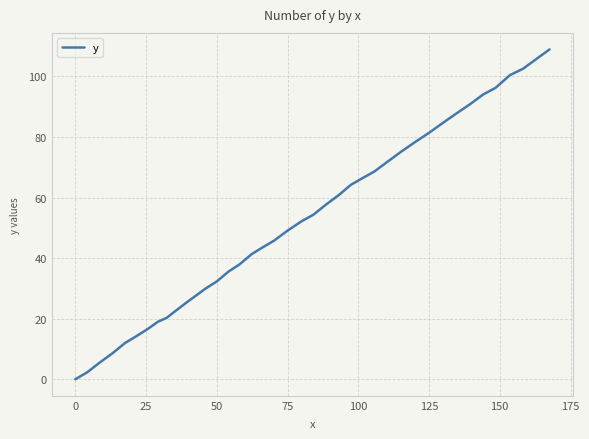

What is the difference between the maximum and minimum values?

108.9